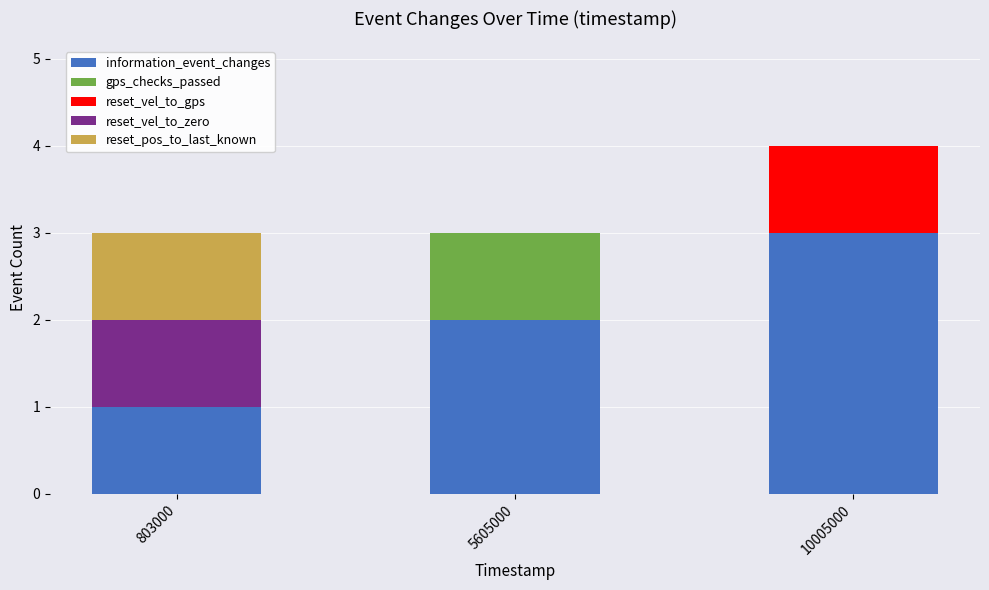

True or false: information_event_changes has a value of 2 at 5605000.

True